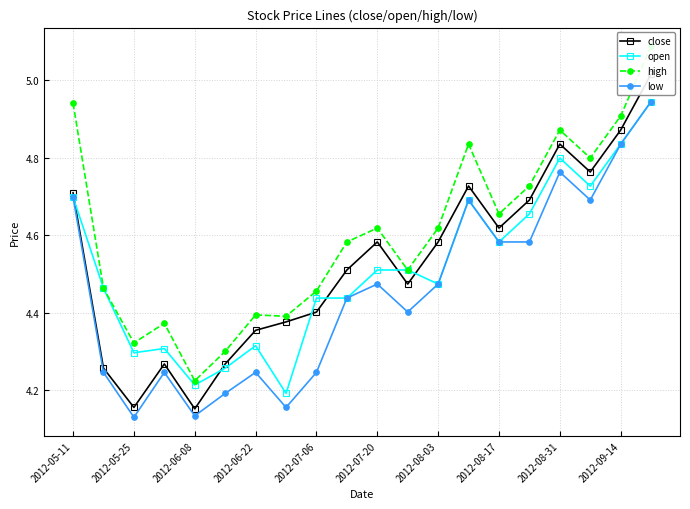

True or false: open has a value of 6.4 at 2012-05-25.

False